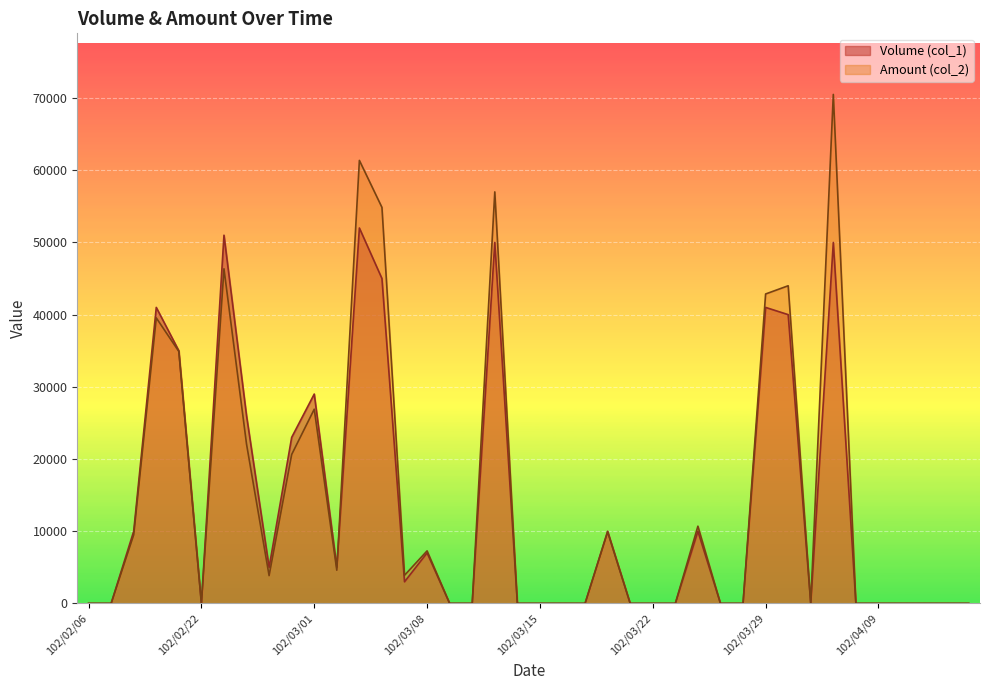

List the series in order of their overall mean, lowest first.

Volume (col_1), Amount (col_2)